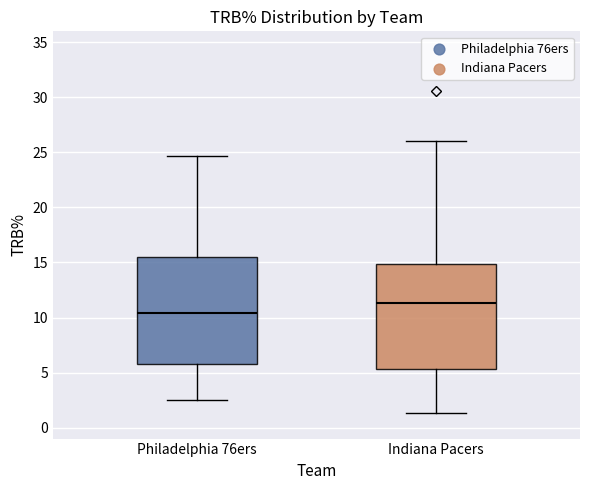

Reading left to right, transcribe this box plot: for each box, give where its median line is, the range the box spans, and where its two whiskers end, as read against the y-axis. The values are not printed on the chart, so give them approximately, as read against the axis.

Philadelphia 76ers: median 10.5, box 6.0 to 15.5, whiskers 2.5 to 24.5
Indiana Pacers: median 11.5, box 5.5 to 15.0, whiskers 1.5 to 26.0